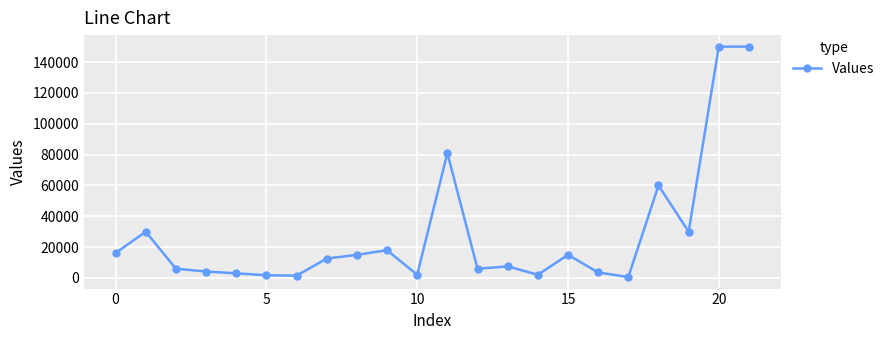

What is the sum of all values?

616200